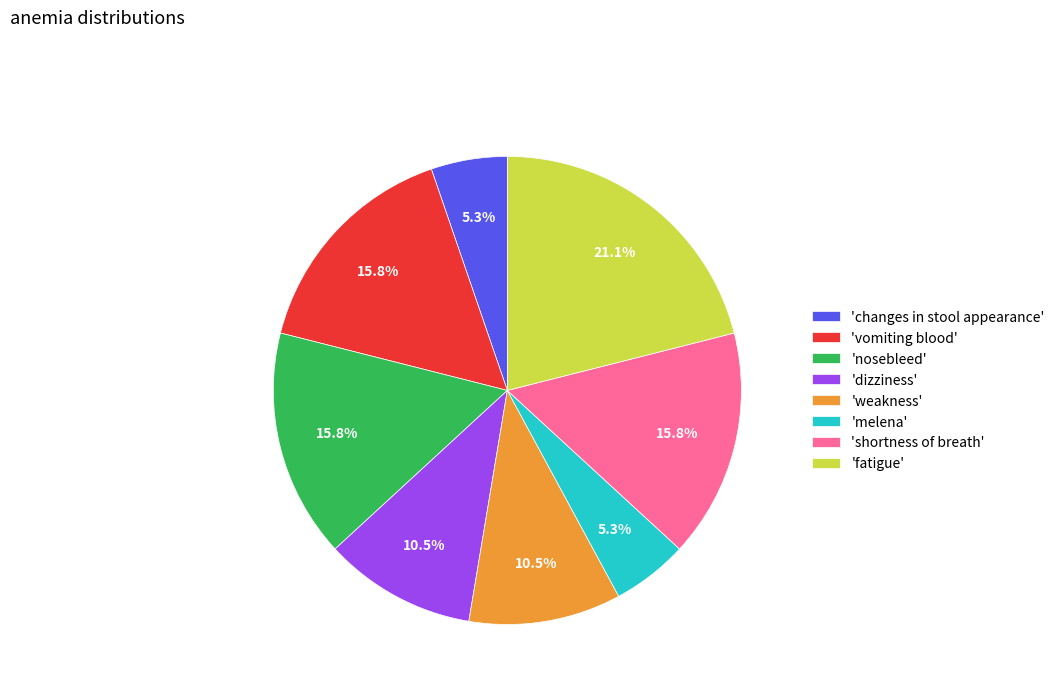

Which has a higher value, 'weakness' or 'fatigue'?

'fatigue'